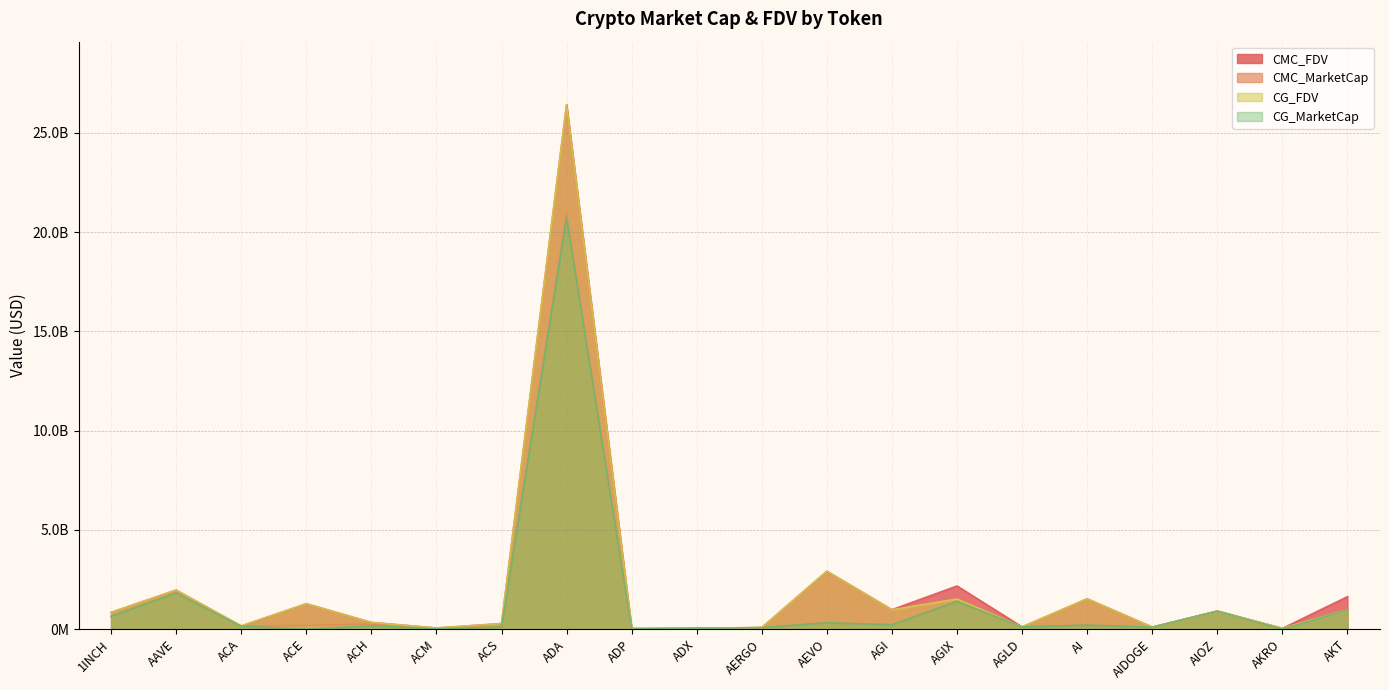

Which category has the highest value in the CG_MarketCap series?

ADA